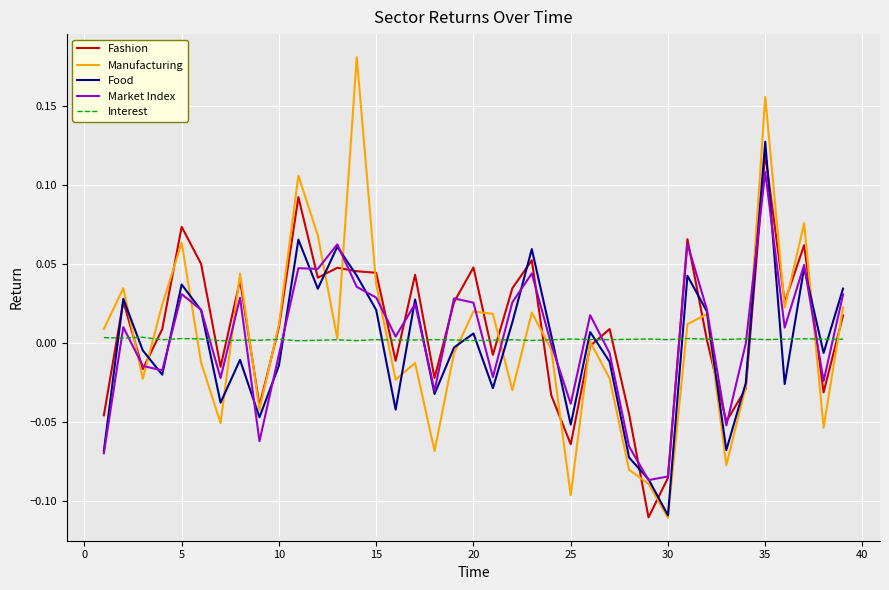

Which series has the largest range (max minus min)?

Manufacturing